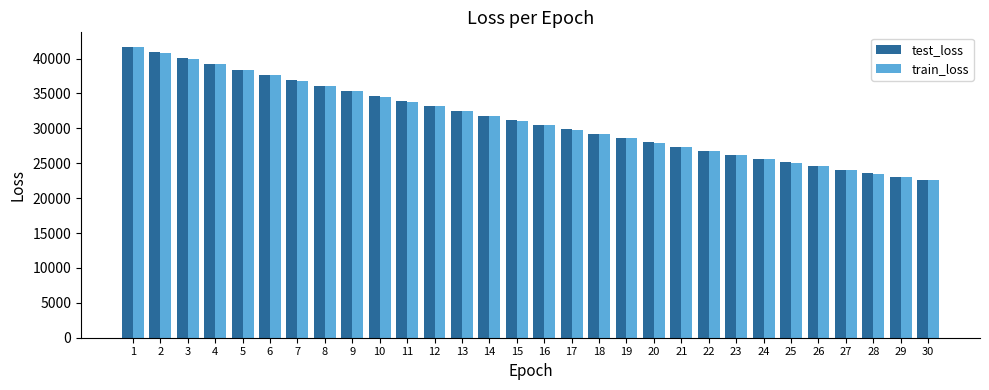

Between 16 and 20, which series saw the biggest shift?

test_loss